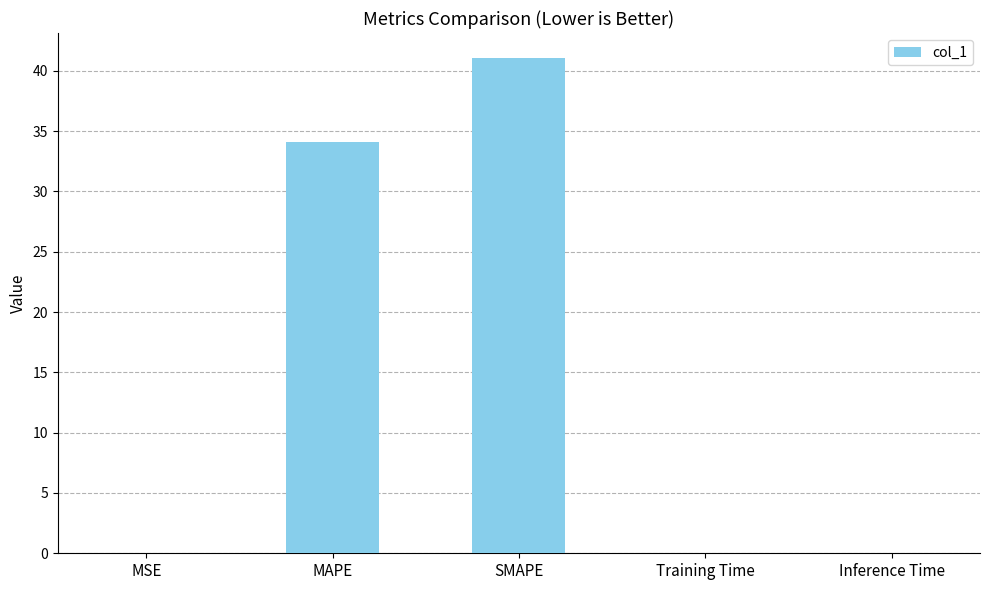

Is it true that the value at SMAPE is 41.1?

True